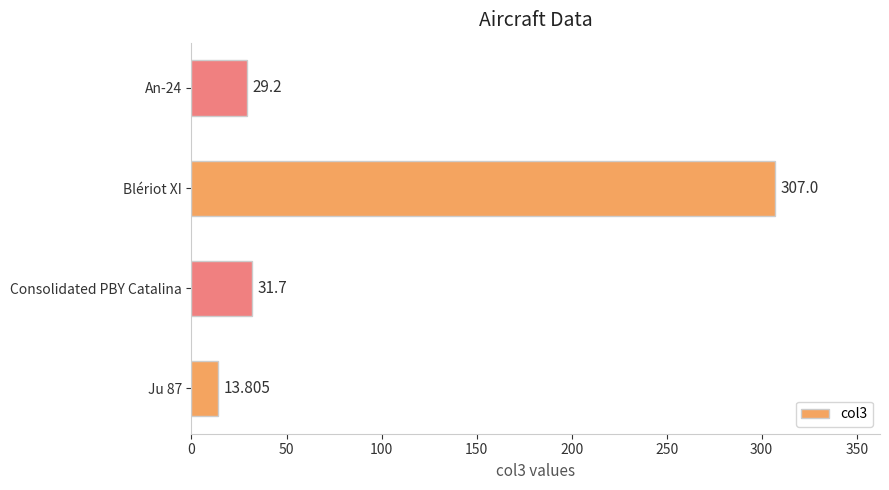

At which label is the value closest to 160?

Consolidated PBY Catalina